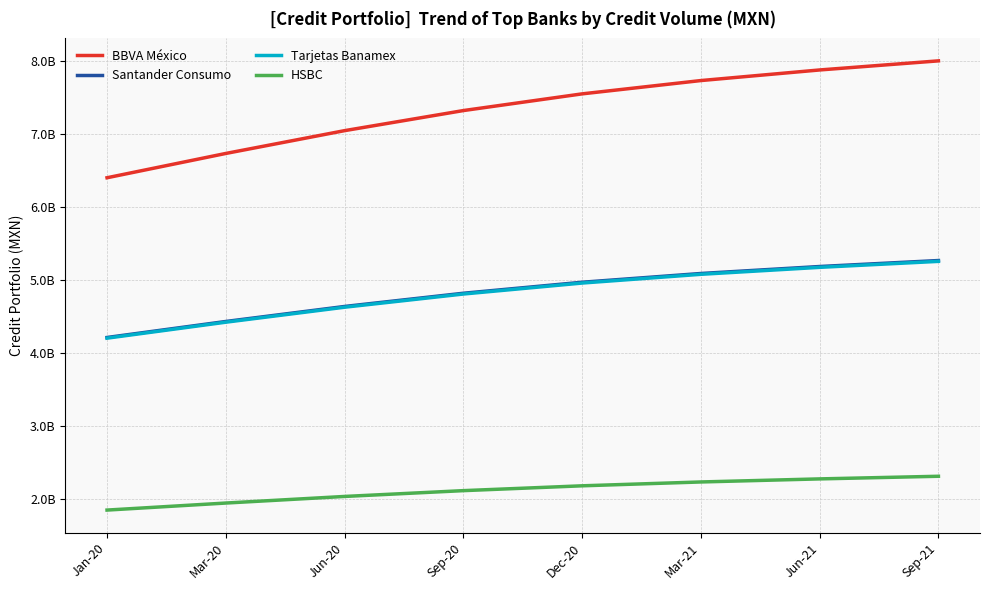

Where does the HSBC series first go above 2182179682?

Dec-20